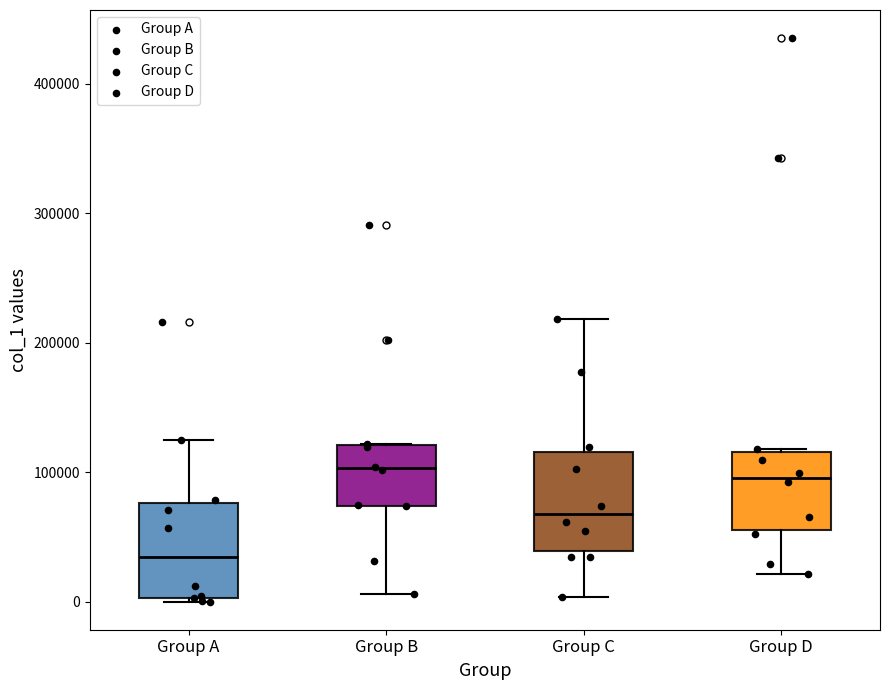

Reading left to right, transcribe this box plot: for each box, give where its median line is, the range the box spans, and where its two whiskers end, as read against the y-axis. The values are not printed on the chart, so give them approximately, as read against the axis.

Group A: median 30000, box 0 to 80000, whiskers 0 to 120000
Group B: median 100000, box 70000 to 120000, whiskers 10000 to 120000
Group C: median 70000, box 40000 to 120000, whiskers 0 to 220000
Group D: median 100000, box 60000 to 120000, whiskers 20000 to 120000